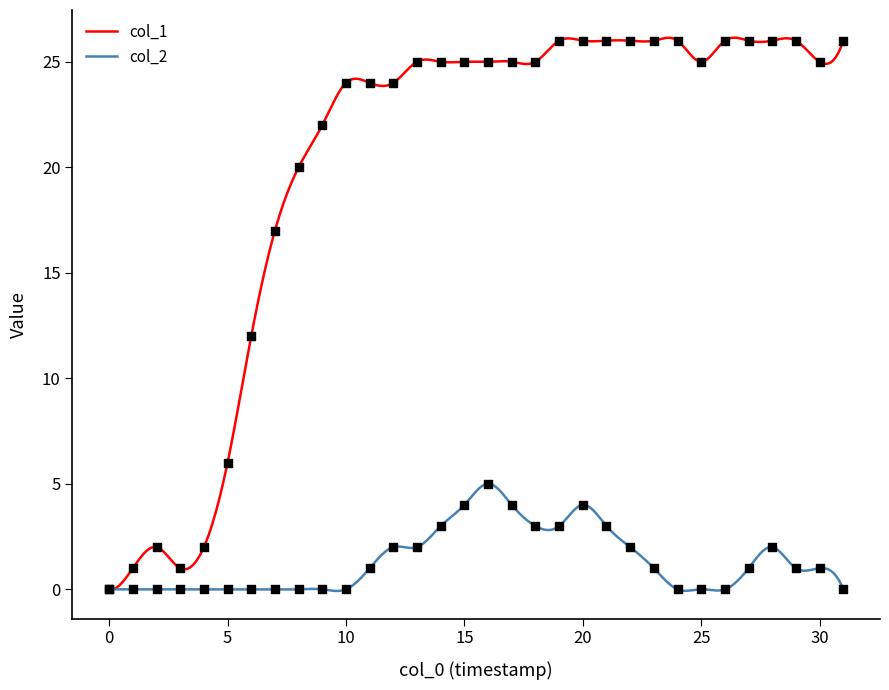

Which series has the largest total across all categories?

col_1